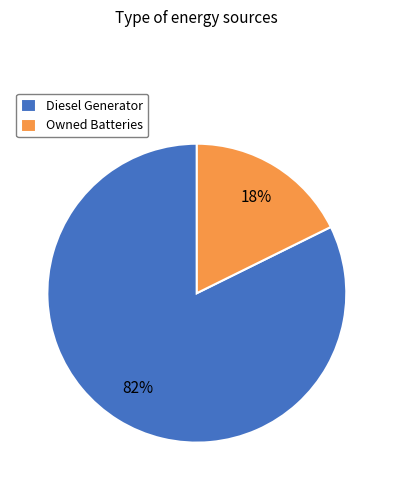

Which slice is the smallest?

Owned Batteries